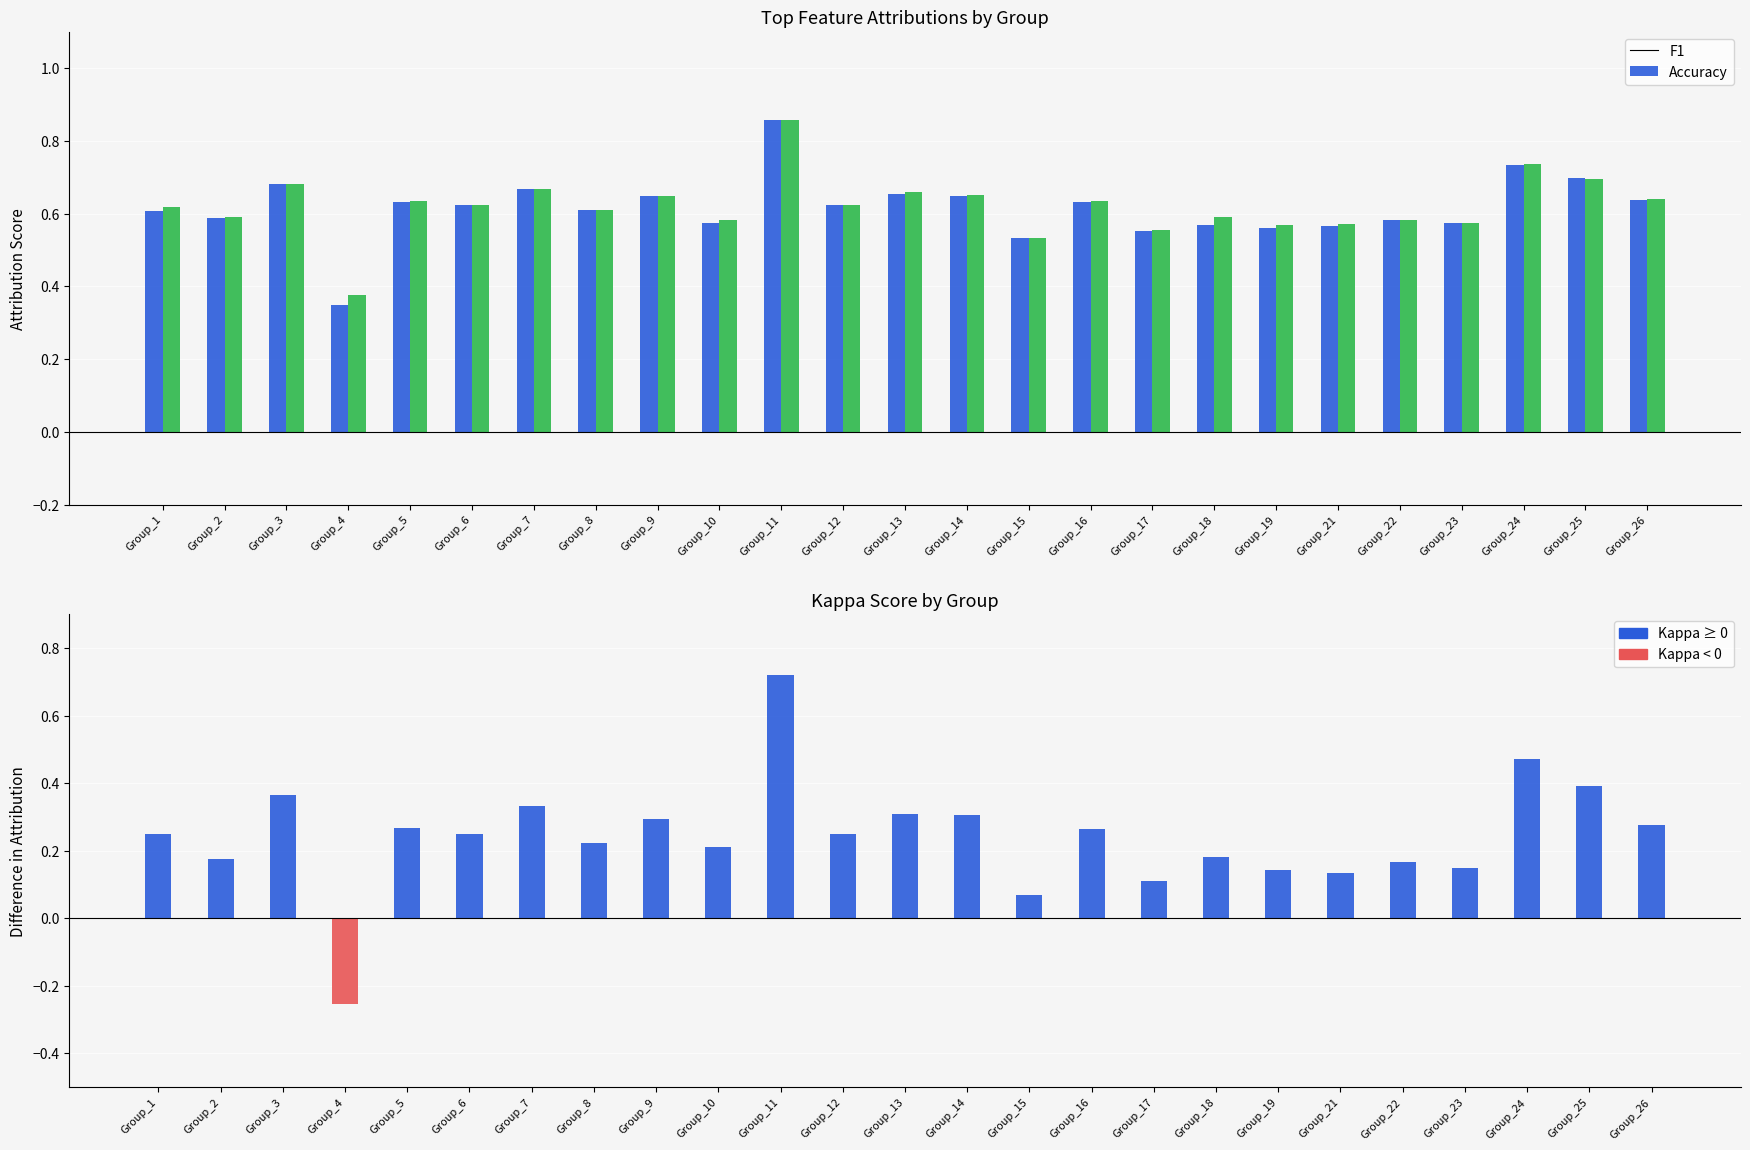

Read the F1 value at Group_2.

0.6